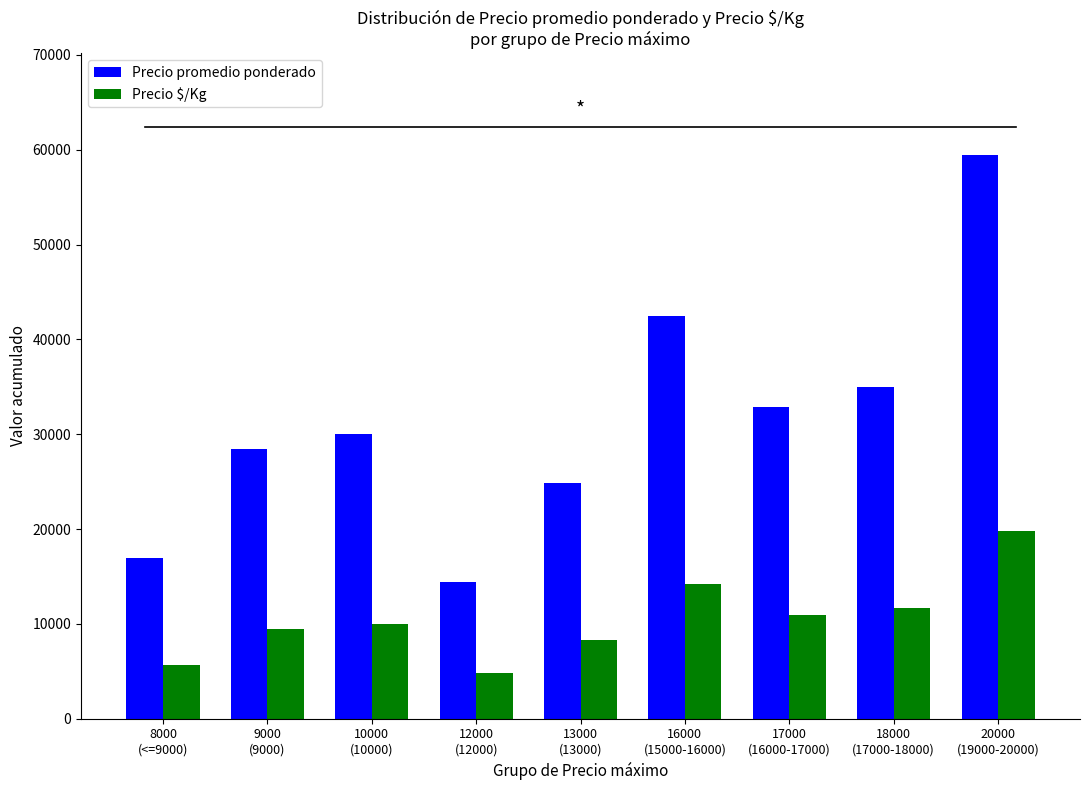

How many bars are there in each group?

2